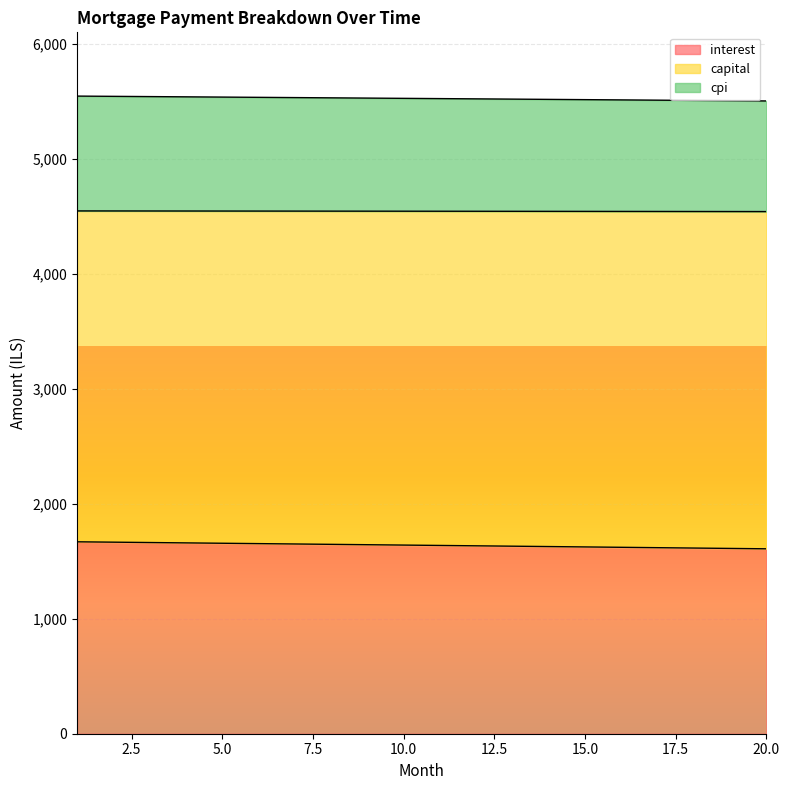

What is the highest value of the interest series?

1668.3